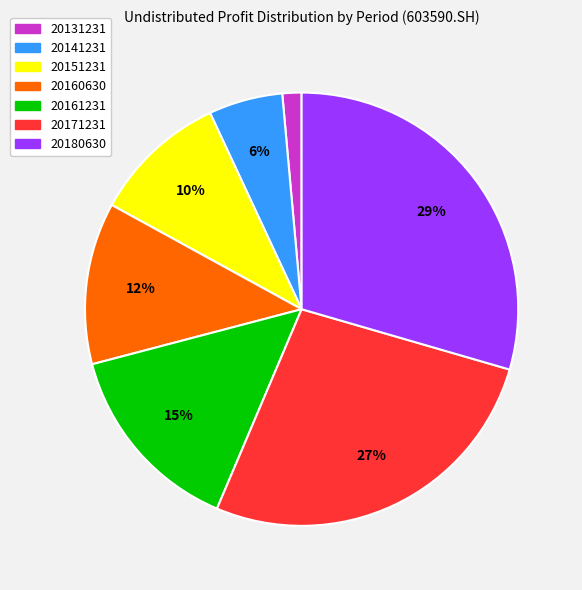

To the nearest percent, what is the combined percentage of 20160630 and 20141231?

18%